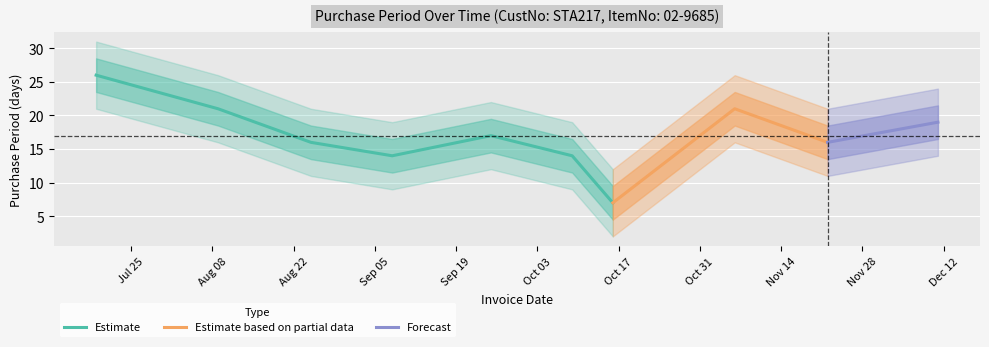

How many points are lower than both their immediate neighbors (excluding endpoints)?

3